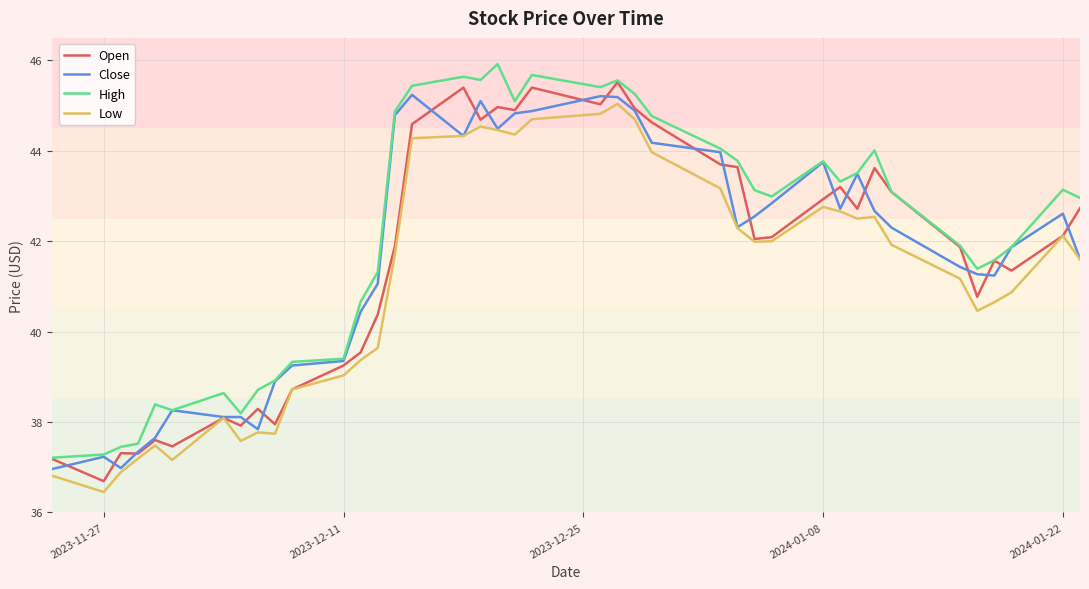

True or false: High and Low cross at least once.

False